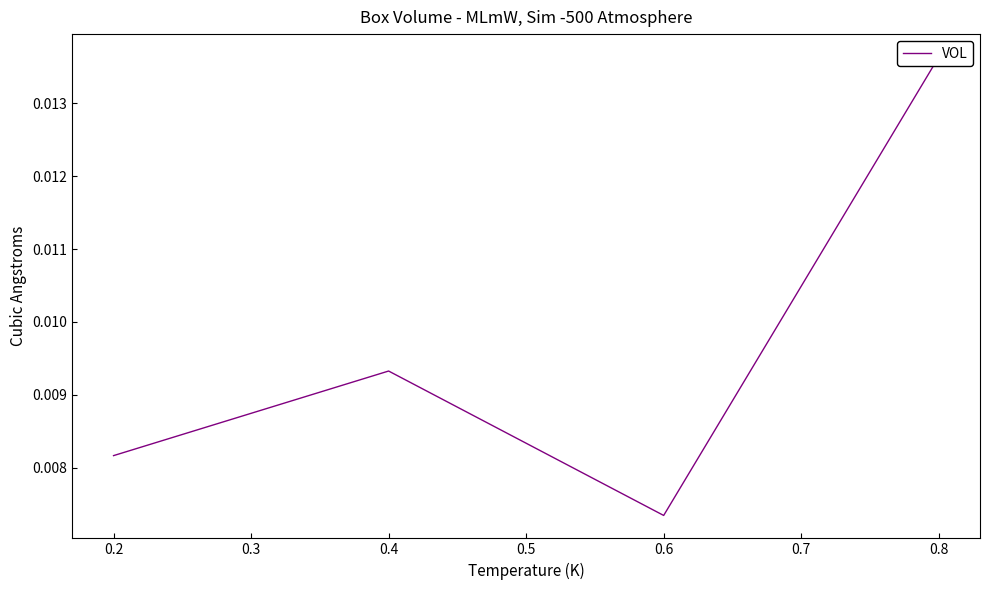

Is it true that the value at 0.8 is 0.0?

False